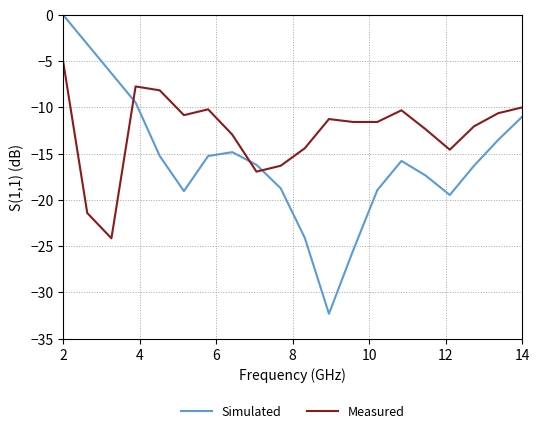

True or false: Simulated and Measured intersect in this chart.

True